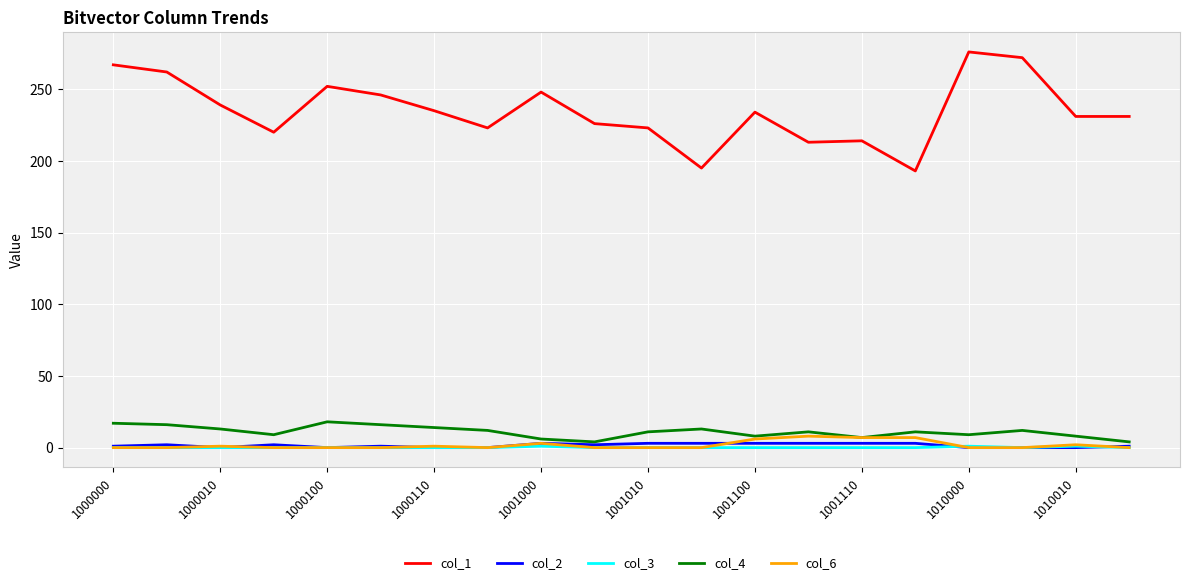

What is the difference between the maximum and second lowest values in the col_3 series?

1